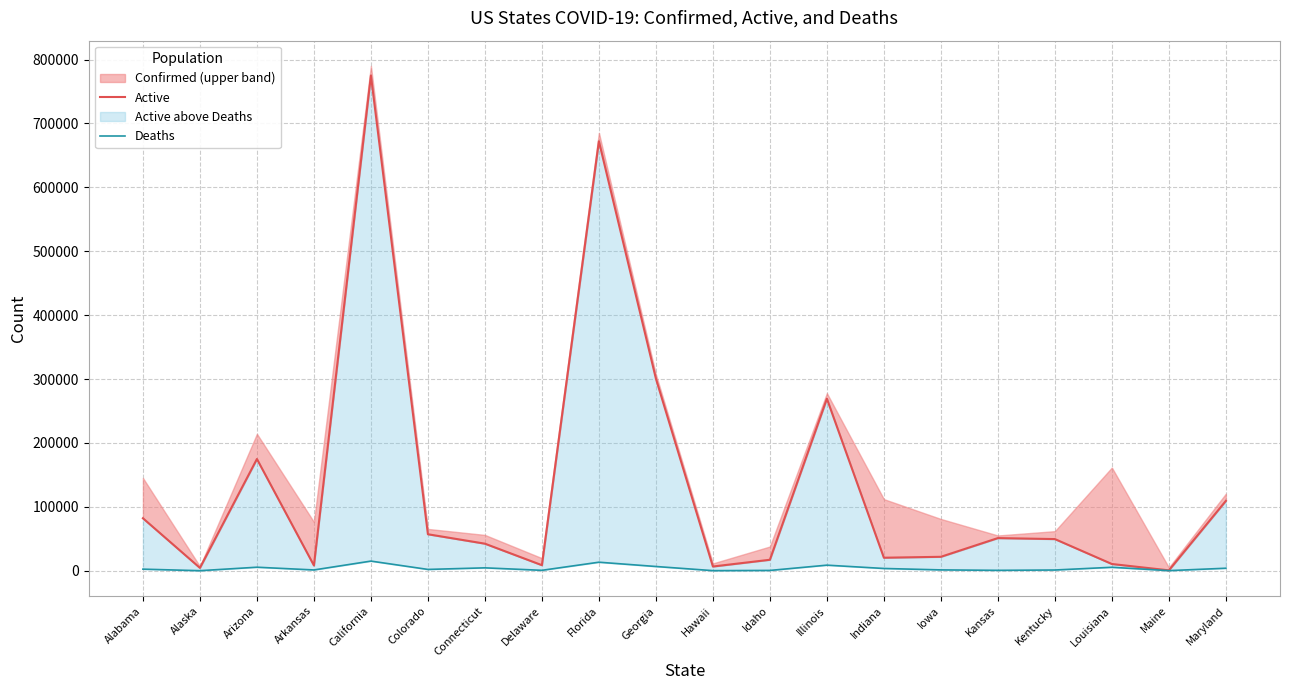

What is the smallest value displayed?

45